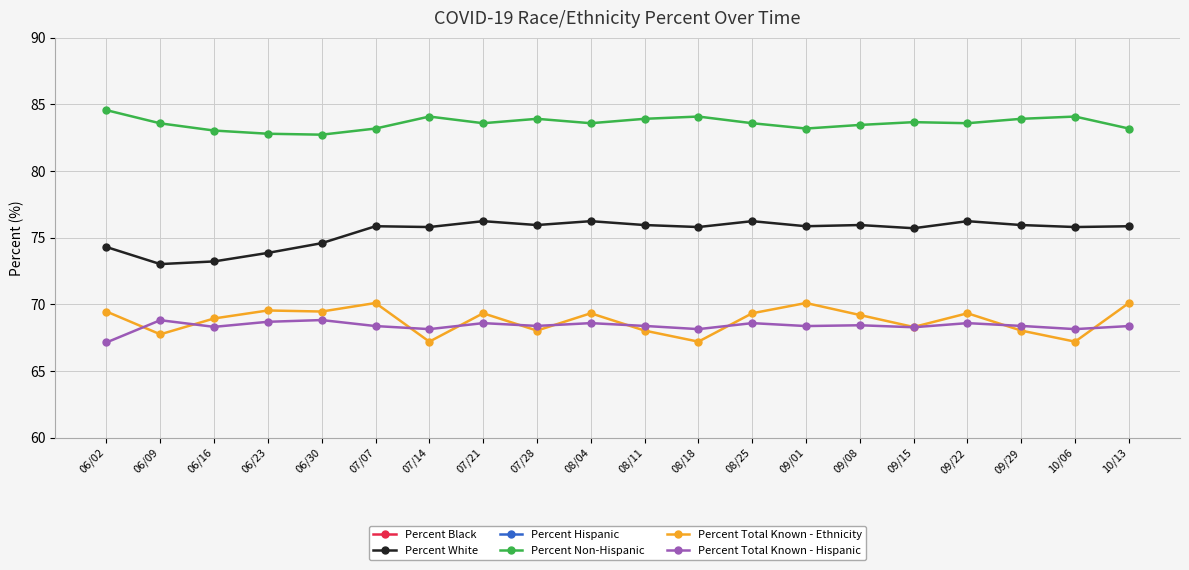

What is the difference between the maximum and minimum values in the Percent Total Known - Hispanic series?

1.7